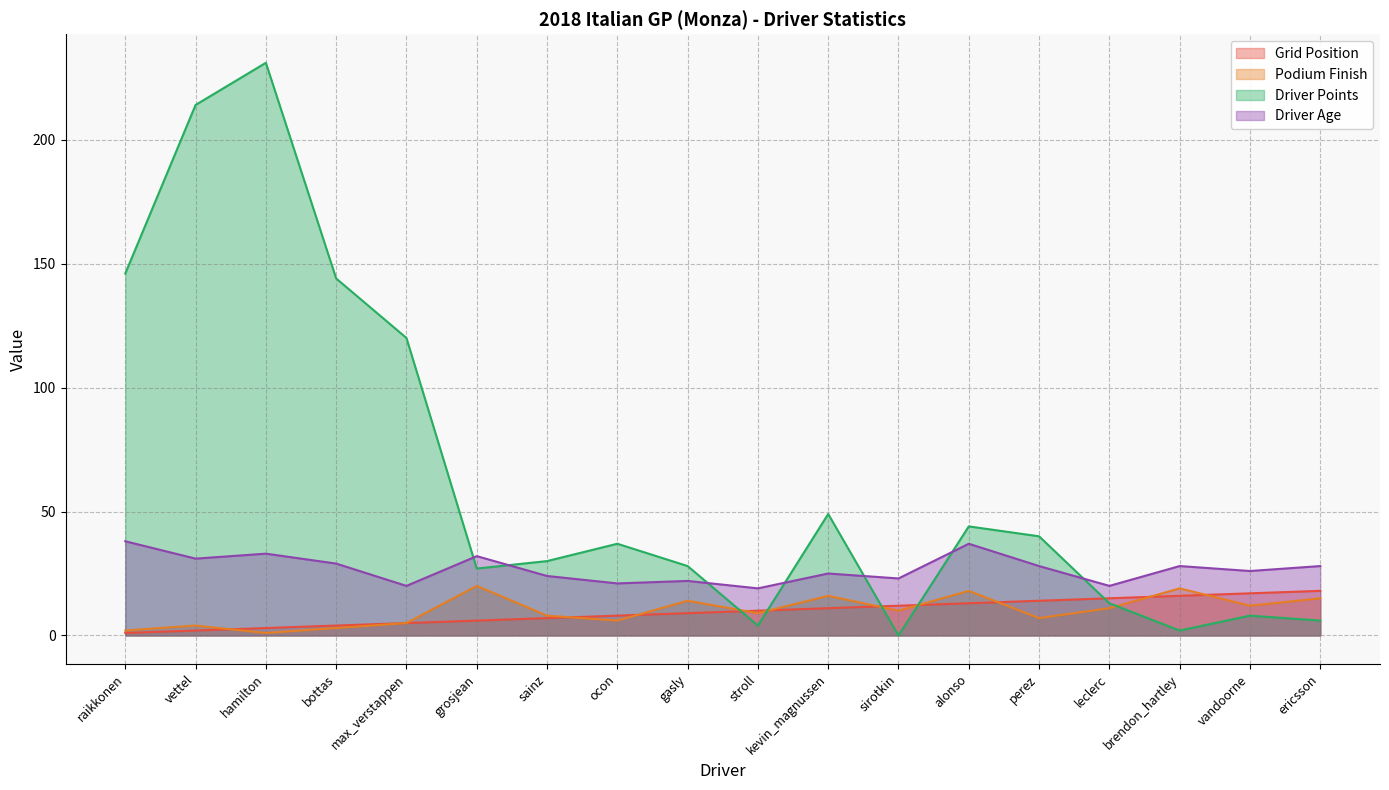

Count the number of data series in this chart.

4